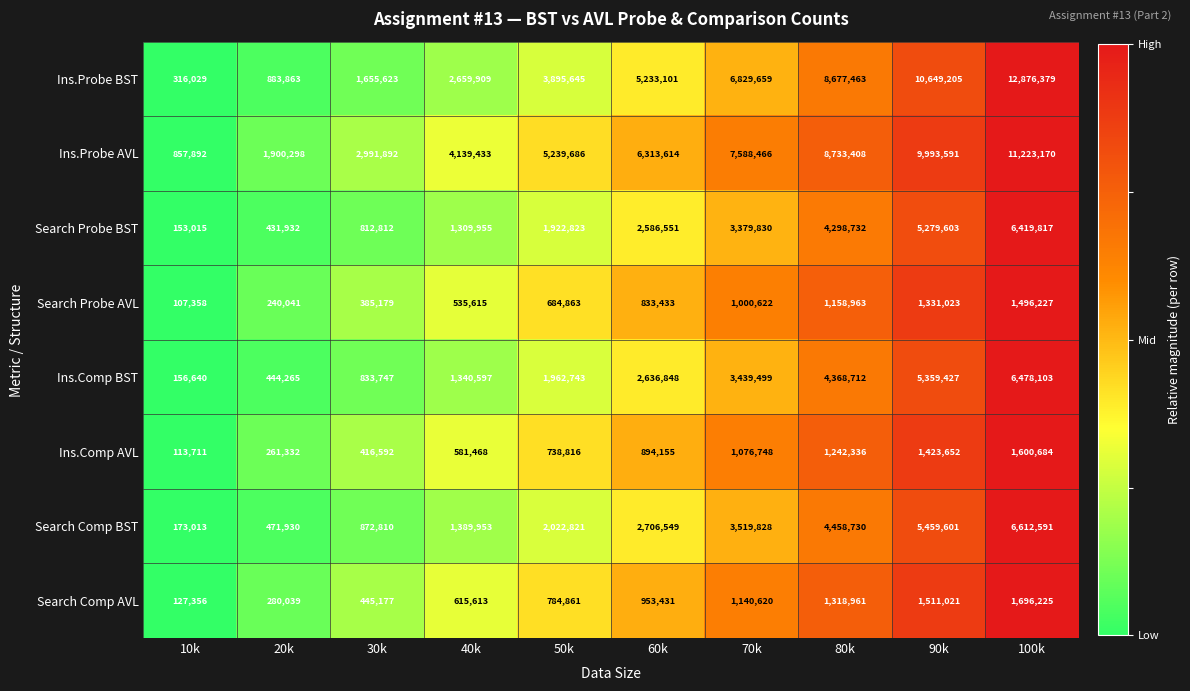

Which series has the largest range (max minus min)?

Ins.Probe BST